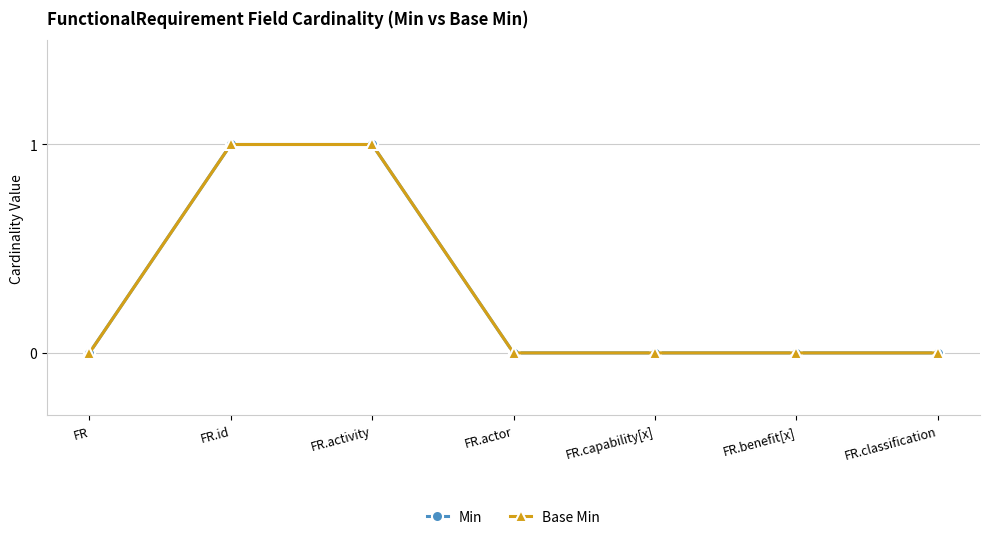

Reading right to left, what are all the values shown in this chart?

Min: 0	0	0	0	1	1	0
Base Min: 0	0	0	0	1	1	0